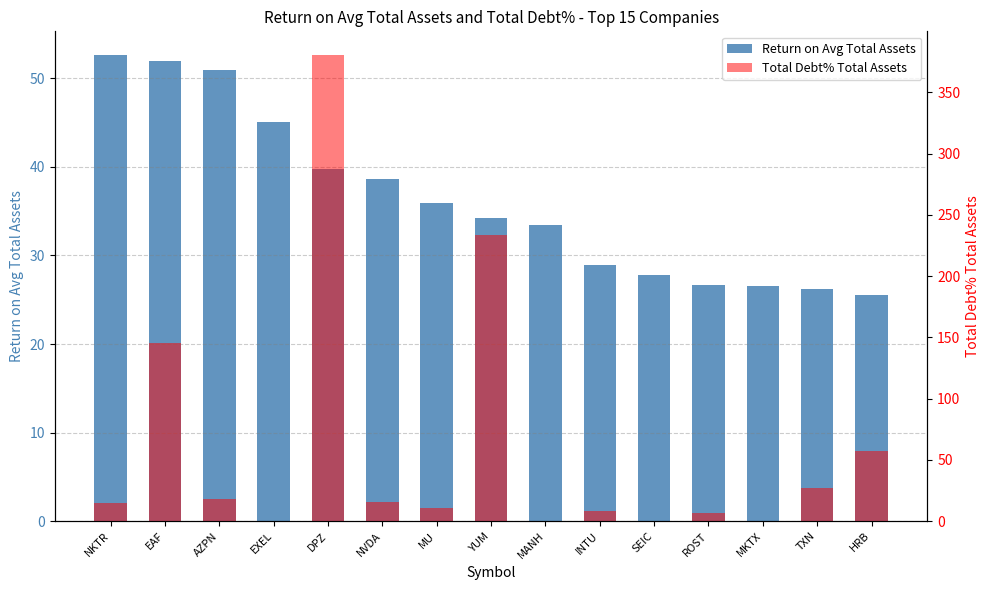

Which series has the widest spread of values?

Total Debt% Total Assets